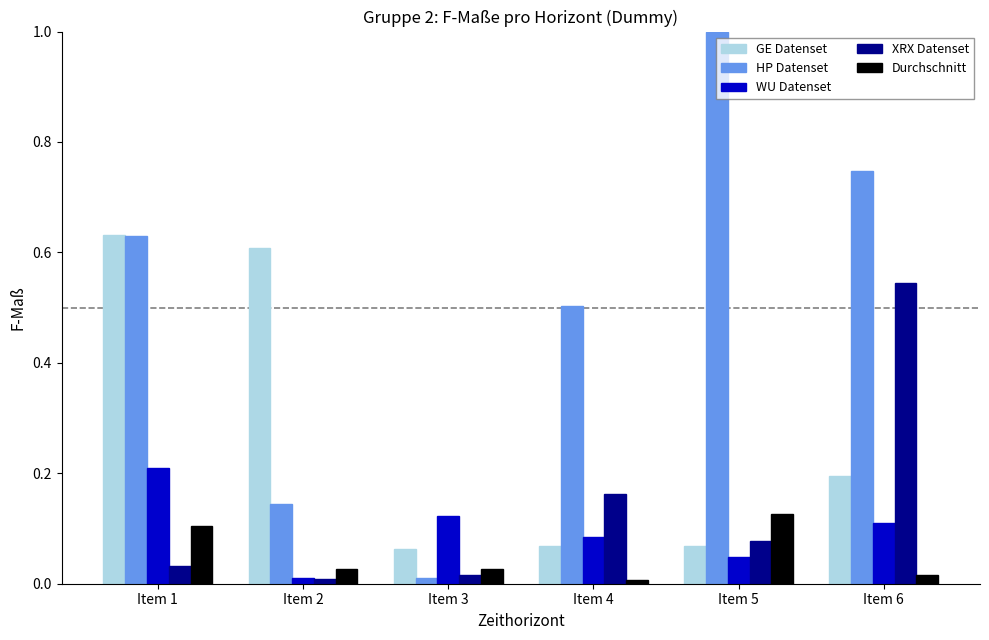

Which category has the highest value in the WU Datenset series?

Item 1